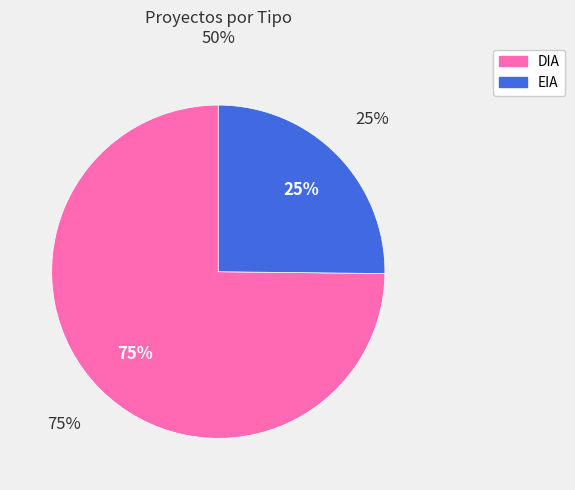

Rank the categories by value from highest to lowest.

DIA, EIA